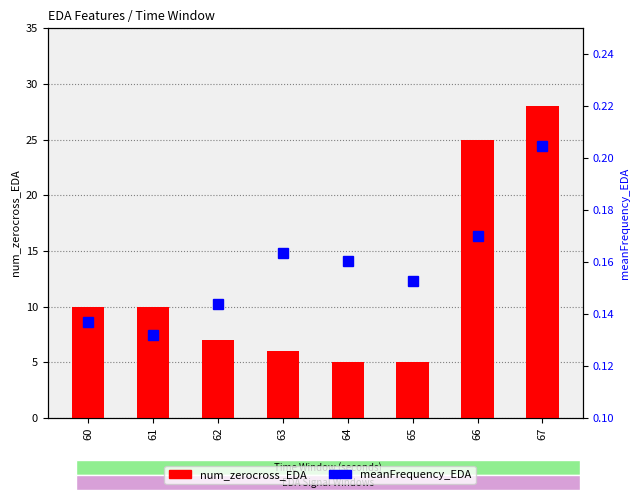

What are all the series names shown in the legend?

num_zerocross_EDA, meanFrequency_EDA